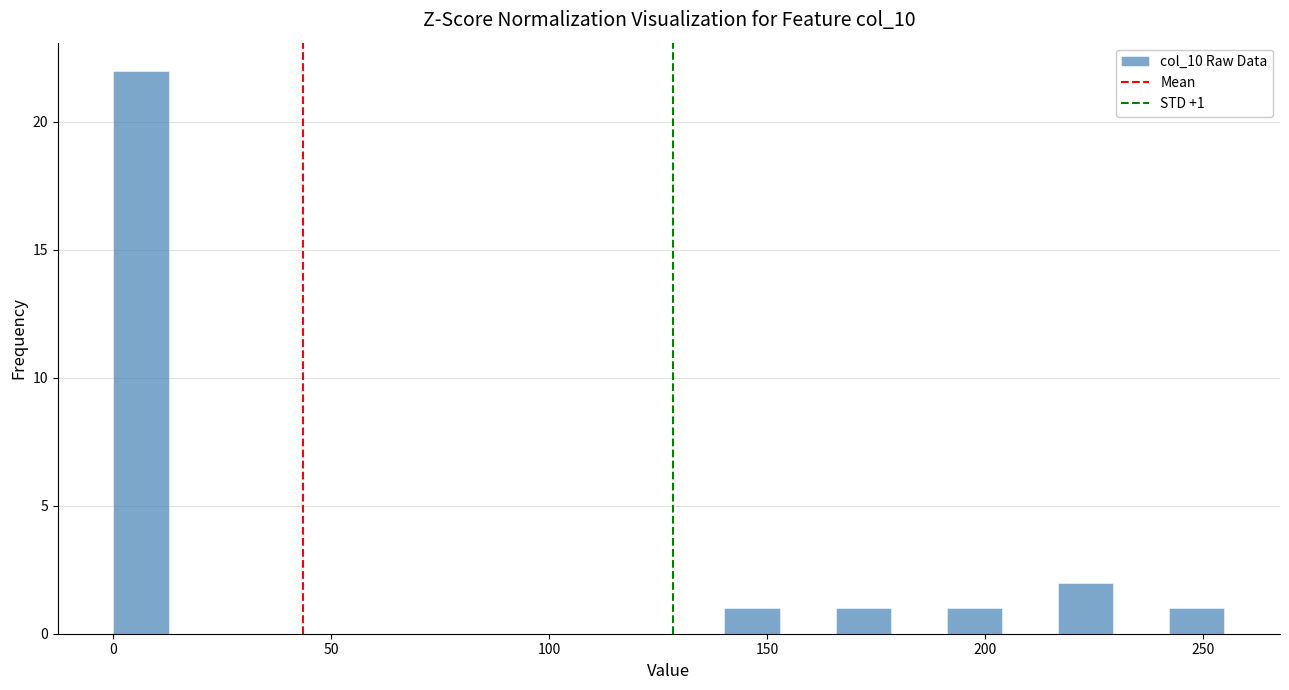

Around what value on the x-axis is the tallest bar? Give the approximate position of its centre, as read against the axis.

5